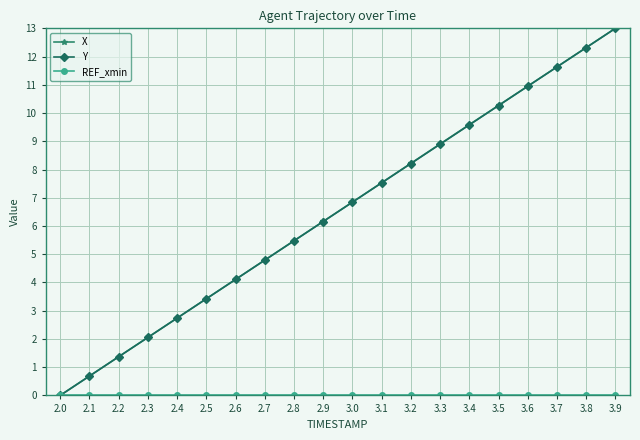

How many values in X are above zero?

19